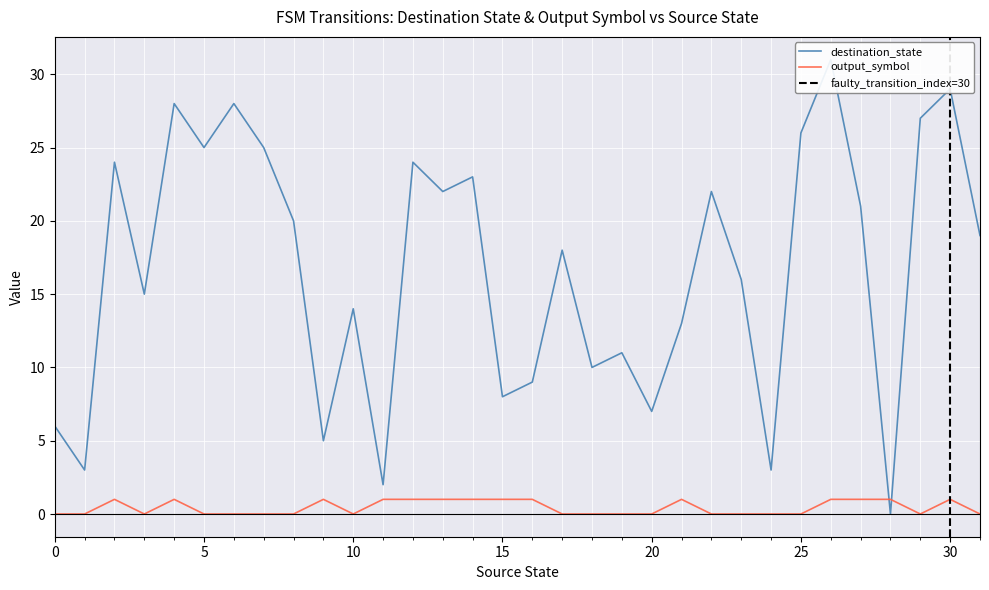

At which category does destination_state reach its first local peak?

2